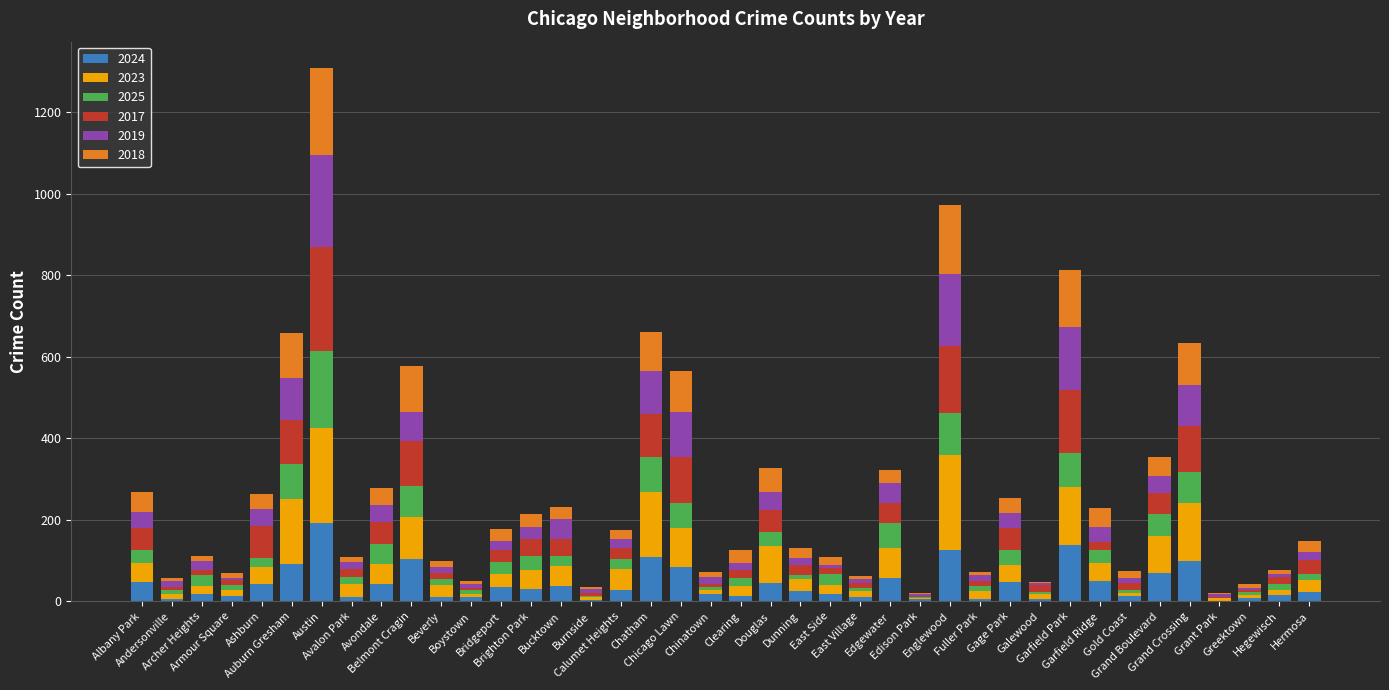

What is the maximum value for 2024?

192